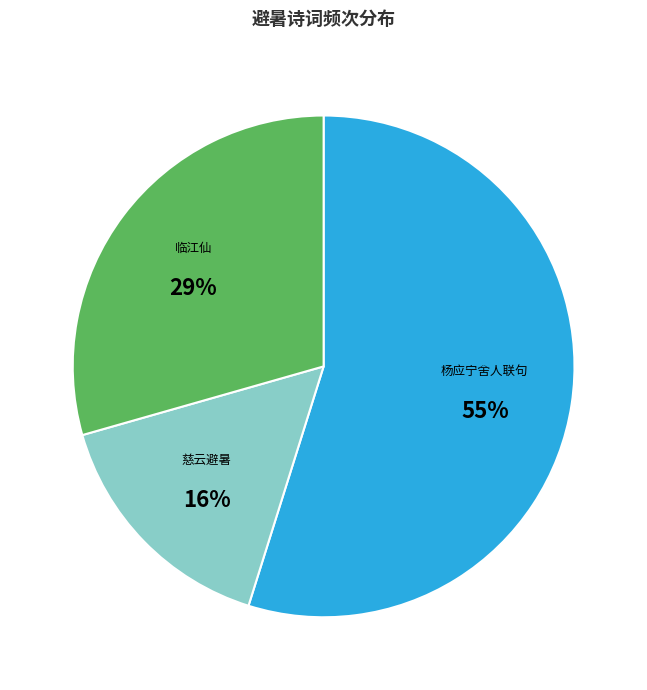

Count the number of slices in the pie.

3